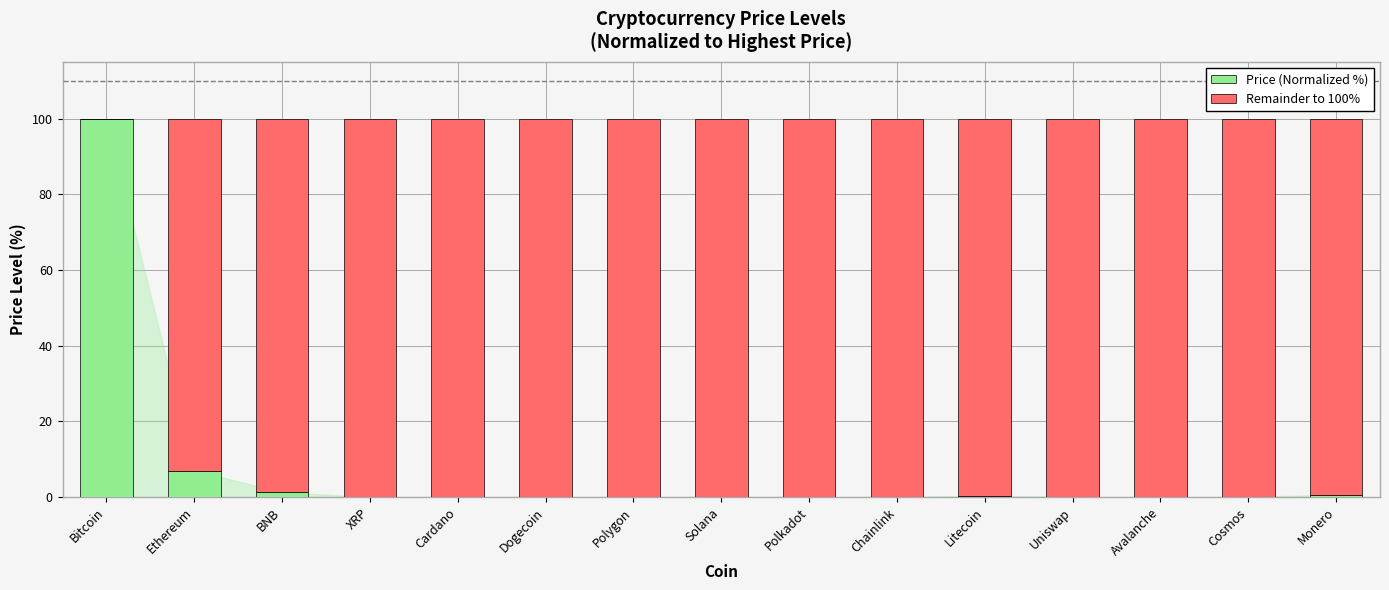

What is the maximum value for Price (Normalized %)?

100.0